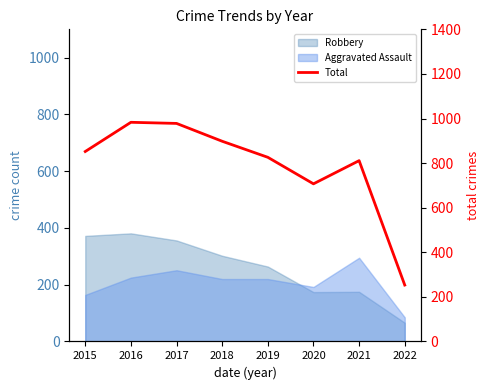

Does the chart have visible grid lines?

No